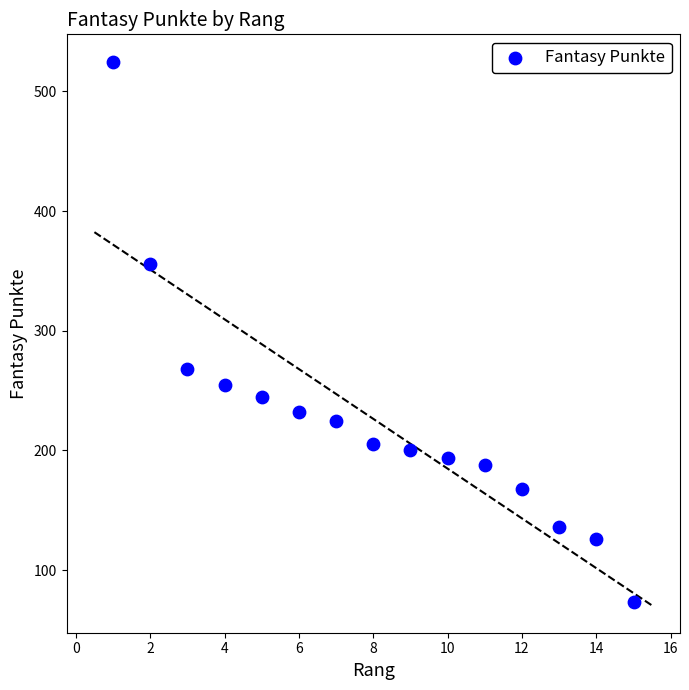

What Y value in the scatter plot is closest to 299?

268